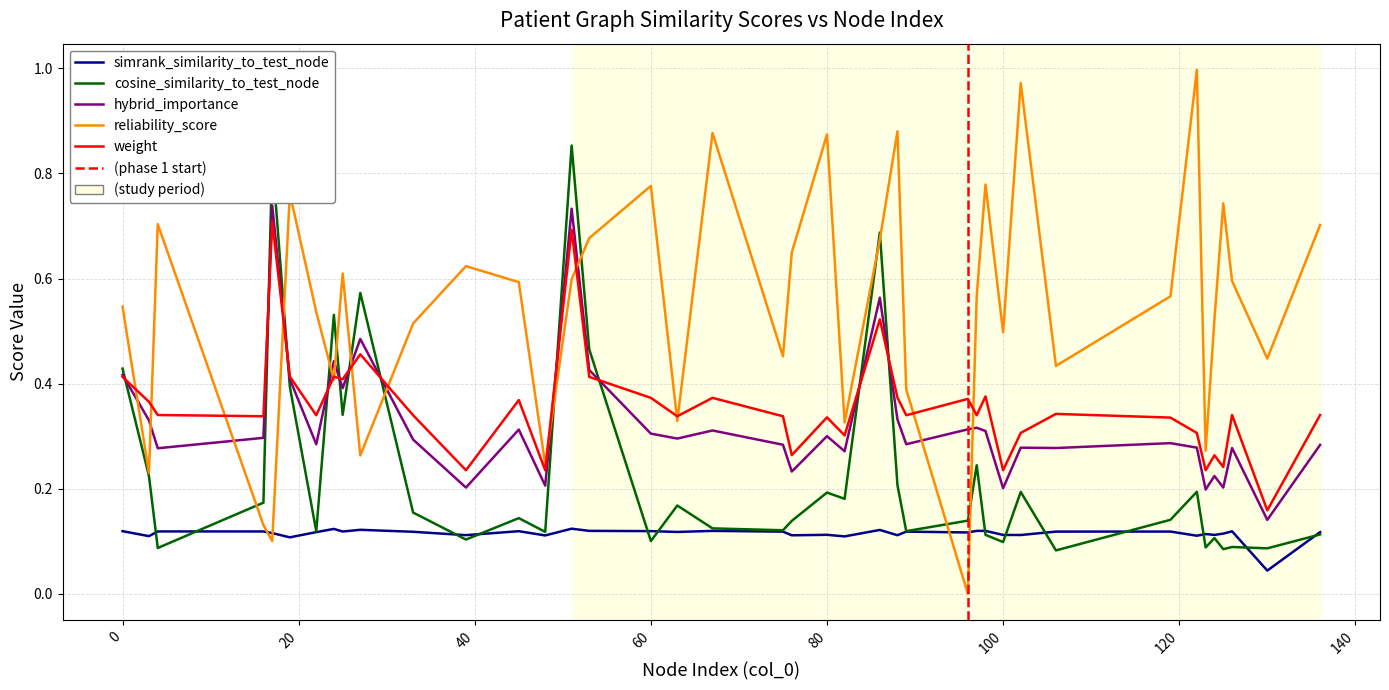

What is the value of the reliability_score point at the 12th from the left?

0.6